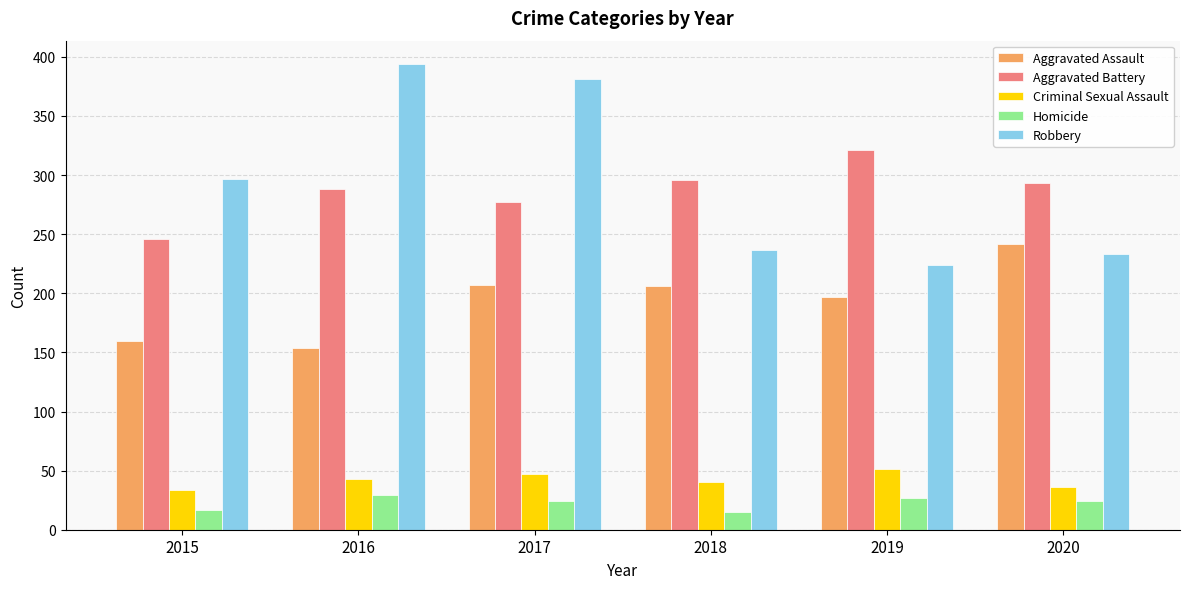

Which series has the widest spread of values?

Robbery